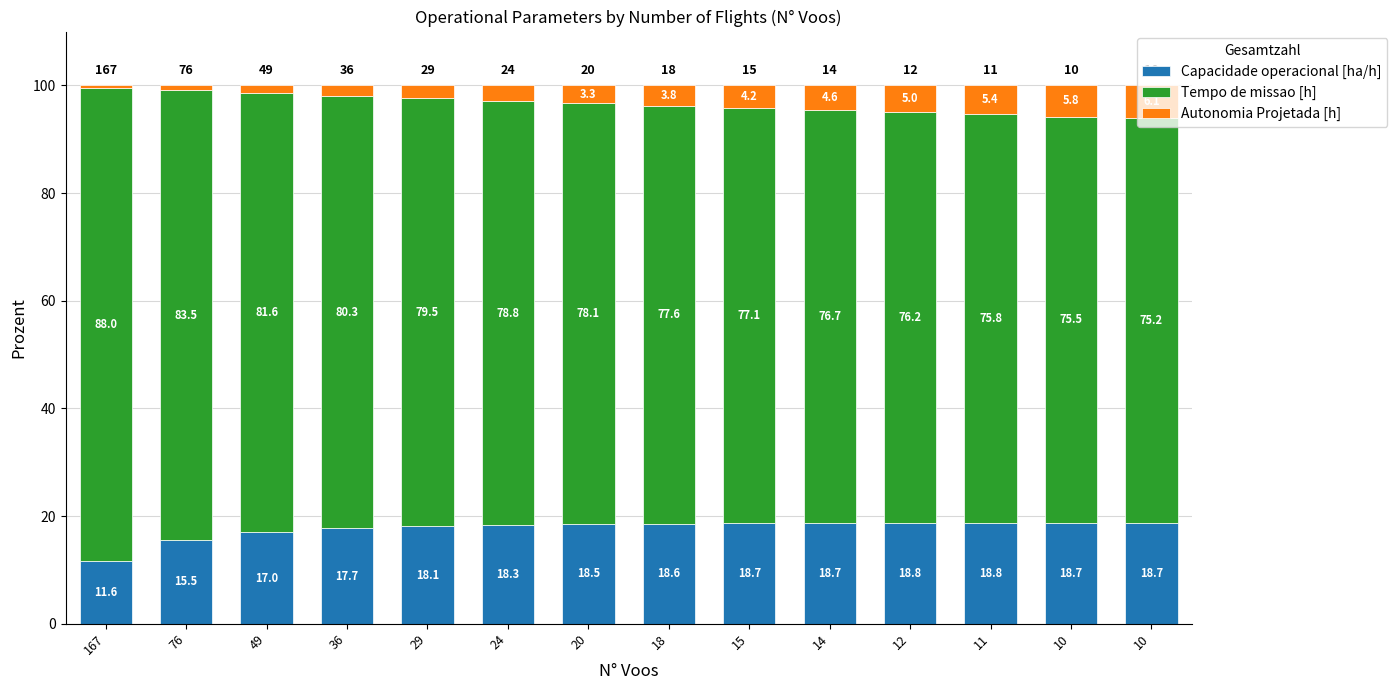

True or false: Tempo de missao [h] has a value of 75.2 at 10.

True